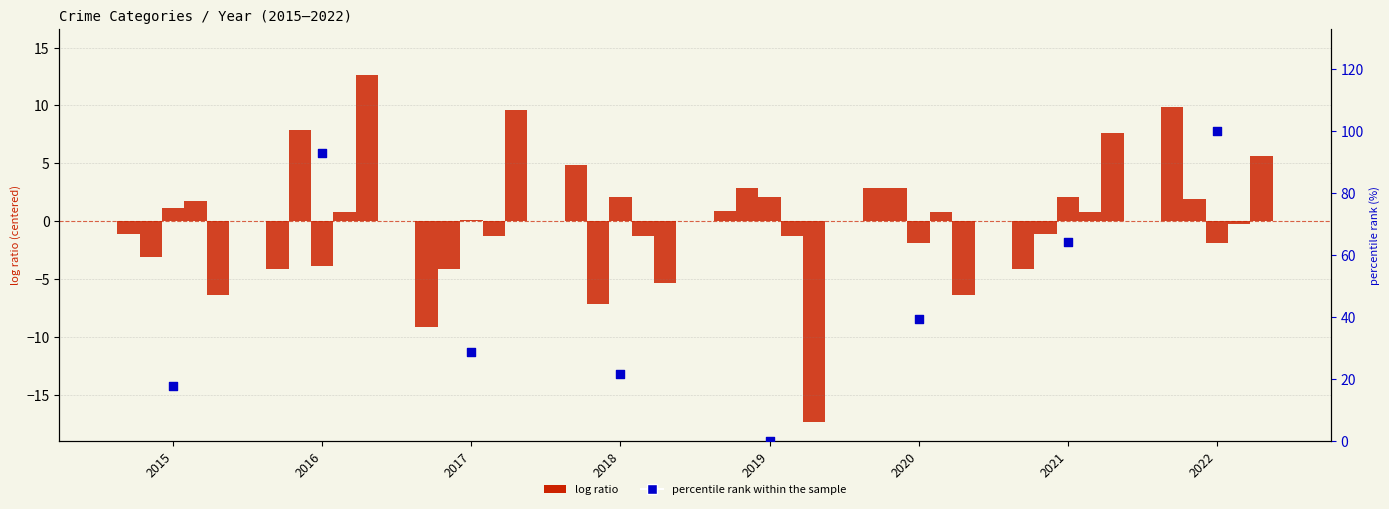

Which series reaches the maximum Y coordinate?

percentile rank within the sample